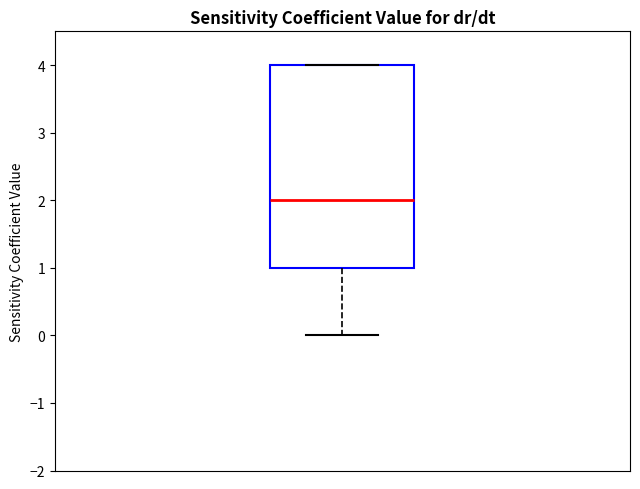

Read this box plot against the y-axis: the position of the median line, the range covered by the box, and the ends of both whiskers. The values are not printed on the chart, so give them approximately, as read against the axis.

median 2, box 1 to 4, whiskers 0 to 4